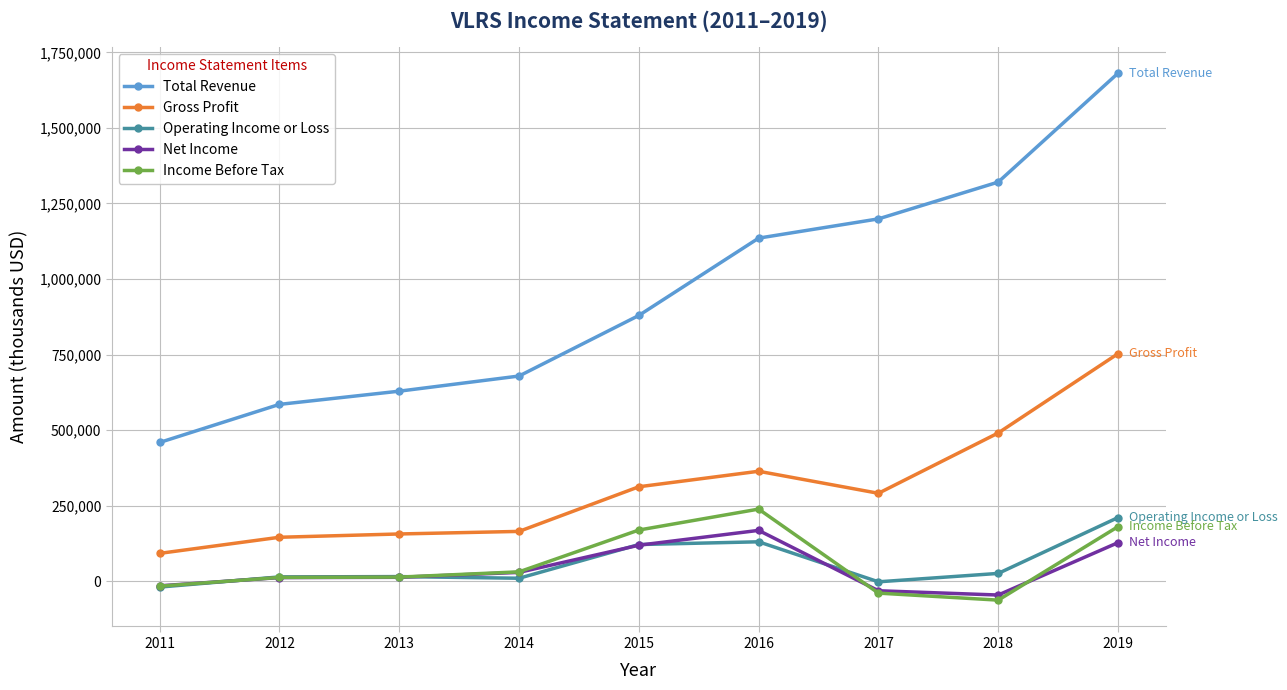

True or false: Gross Profit and Income Before Tax cross at least once.

False